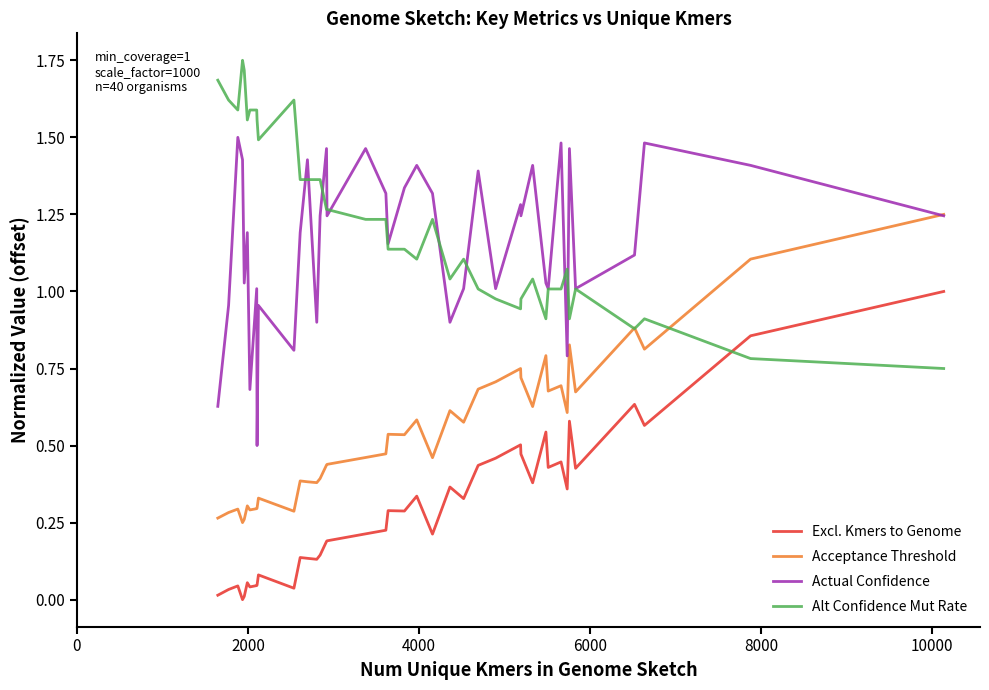

True or false: Actual Confidence and Excl. Kmers to Genome cross at least once.

False